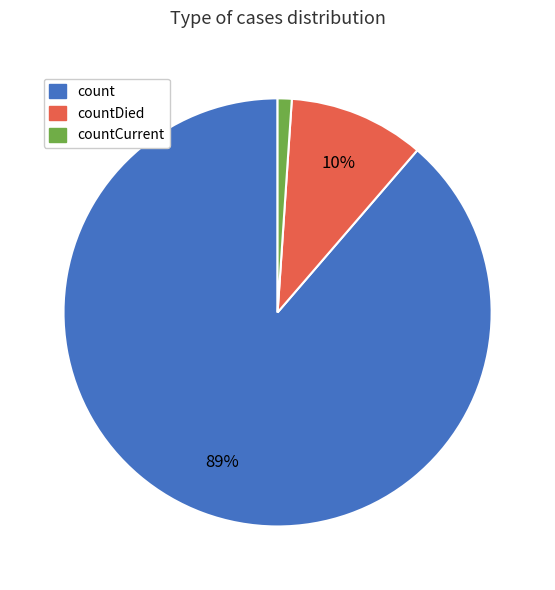

Which category accounts for the majority?

count